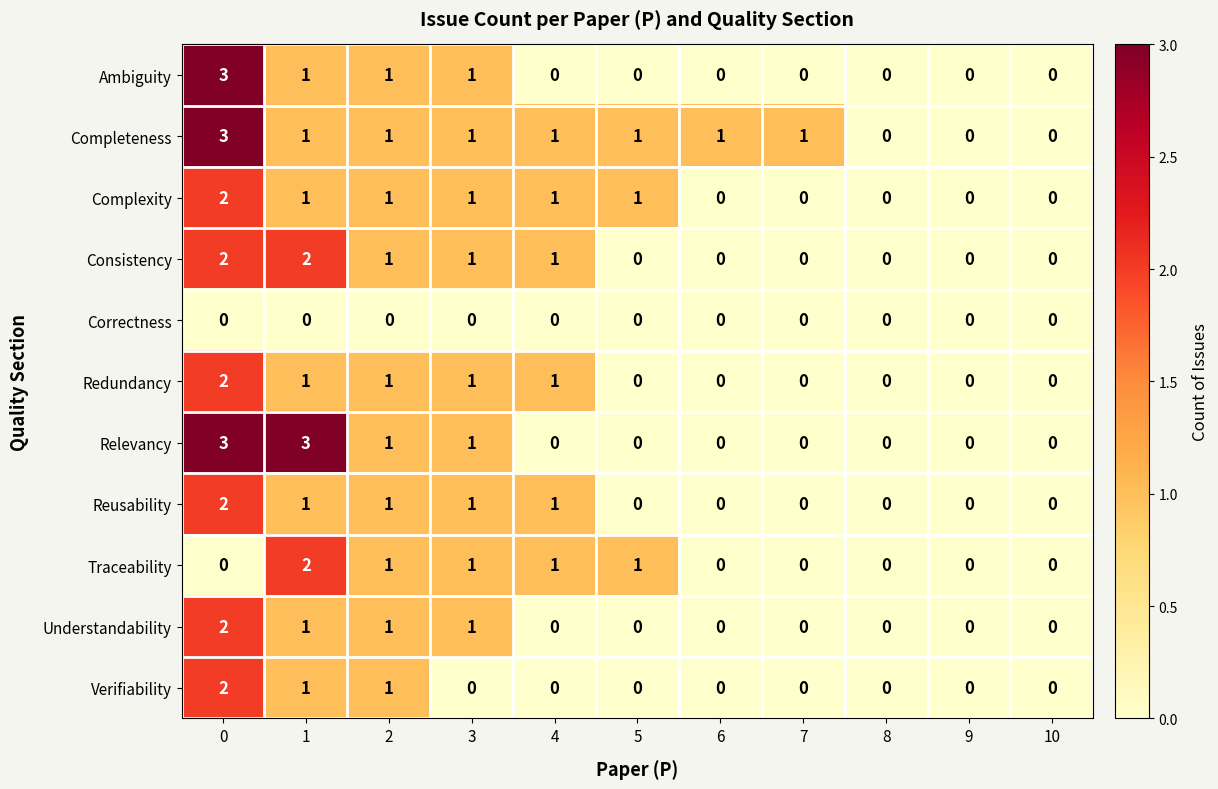

The Consistency series shows 0 at 5. True or false?

True